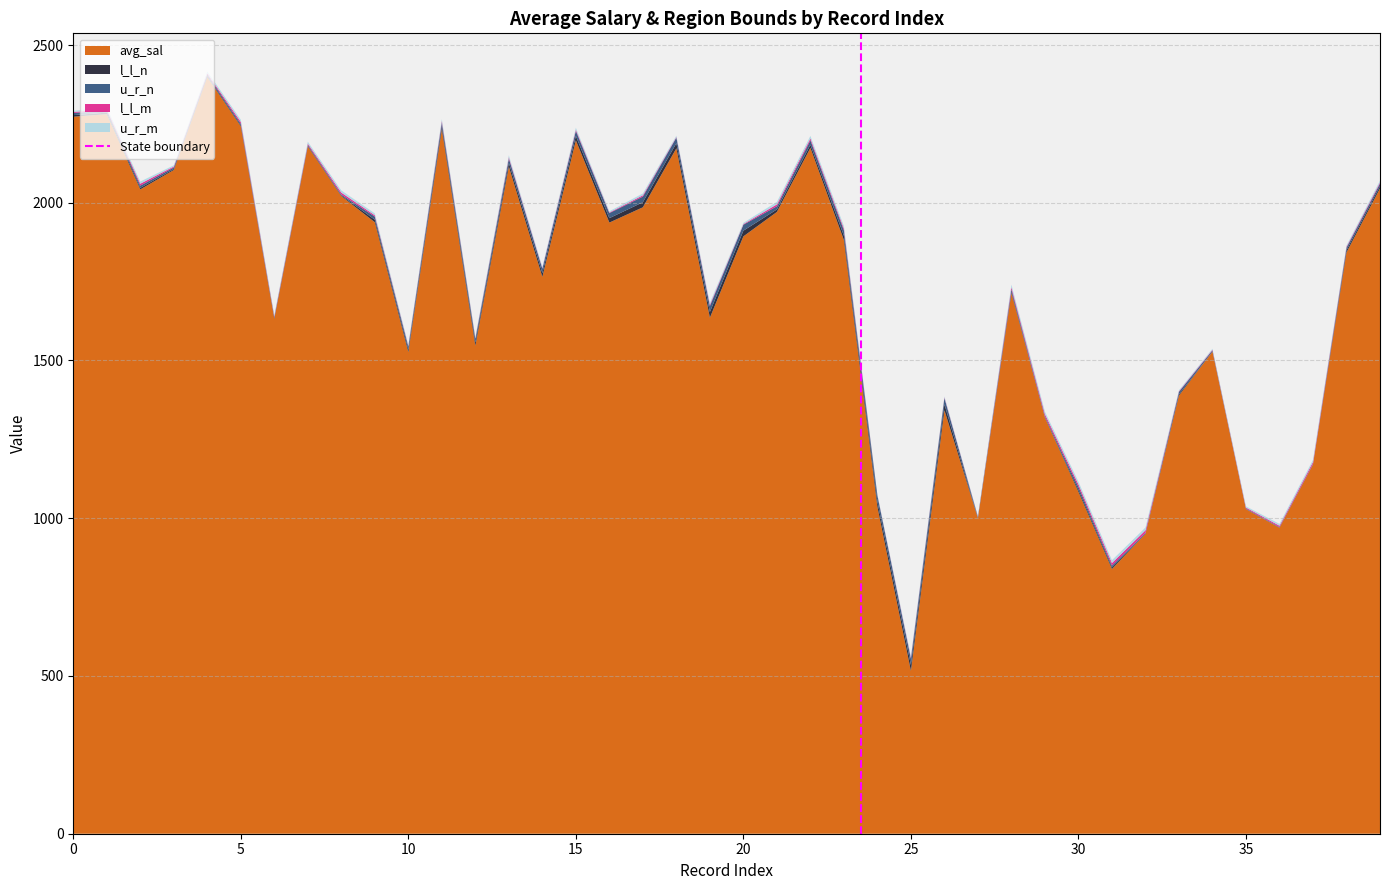

What is the minimum value for avg_sal?

515.9